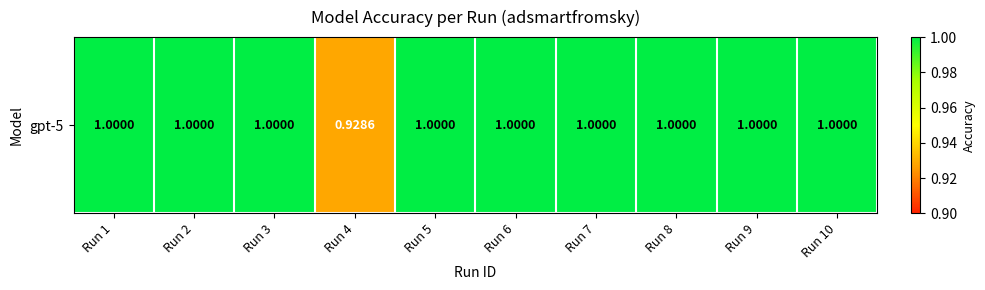

True or false: the data shows 1.3 at Run 7.

False